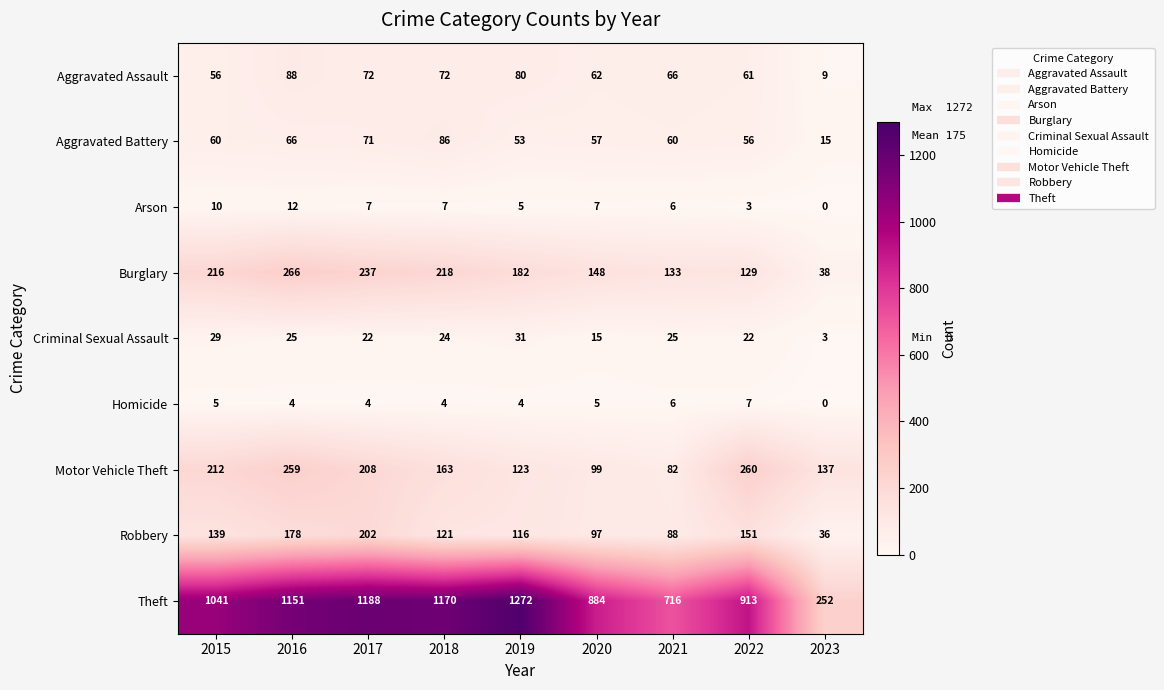

At which label is Theft closest to 762?

2021